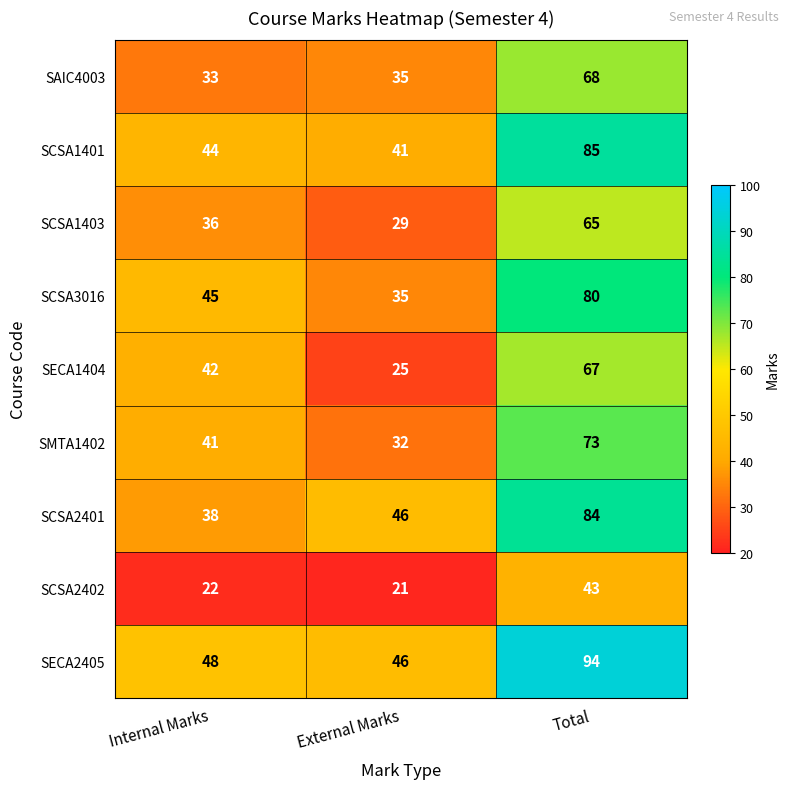

What is the maximum value shown in the chart?

94